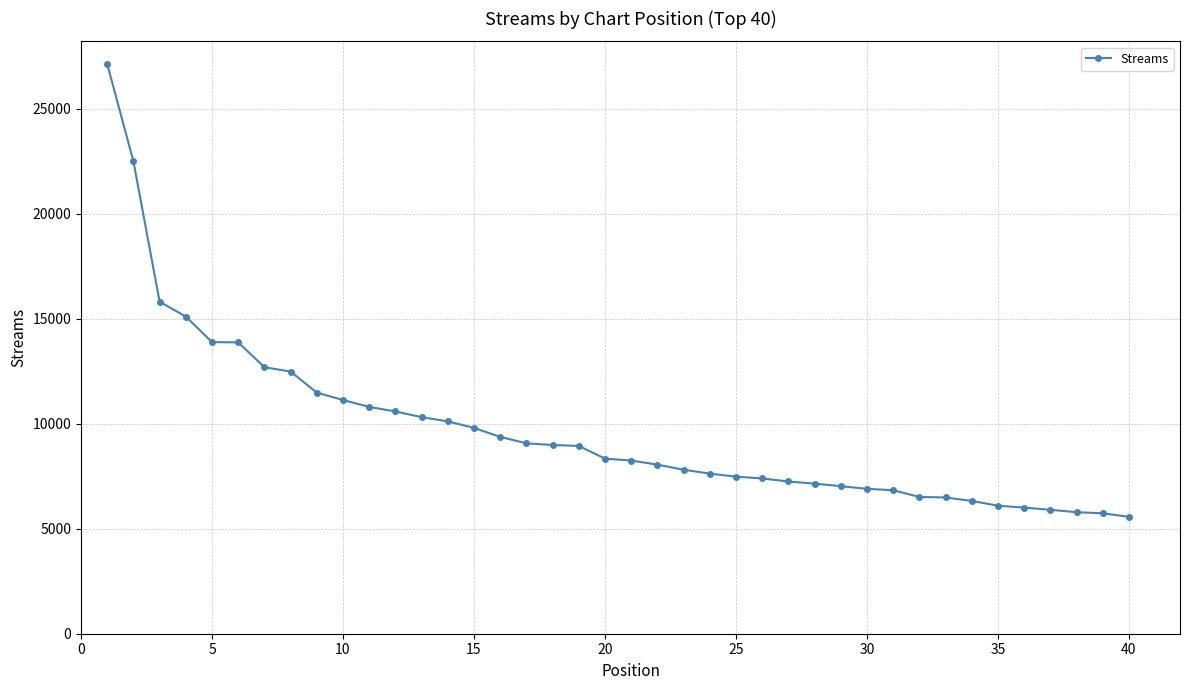

What is the value of the 30th point from the left?

6903